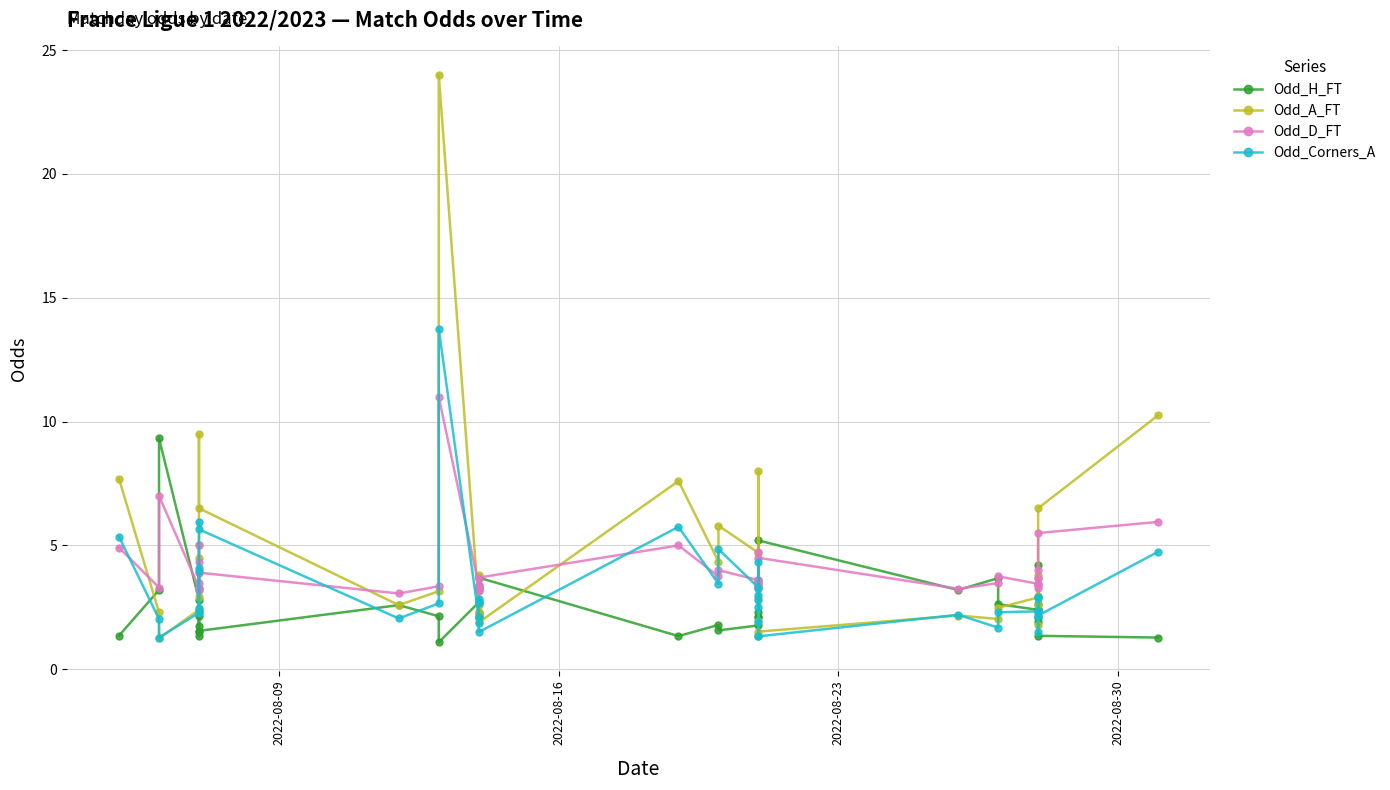

True or false: Odd_H_FT has more than 0 interior local peaks.

True